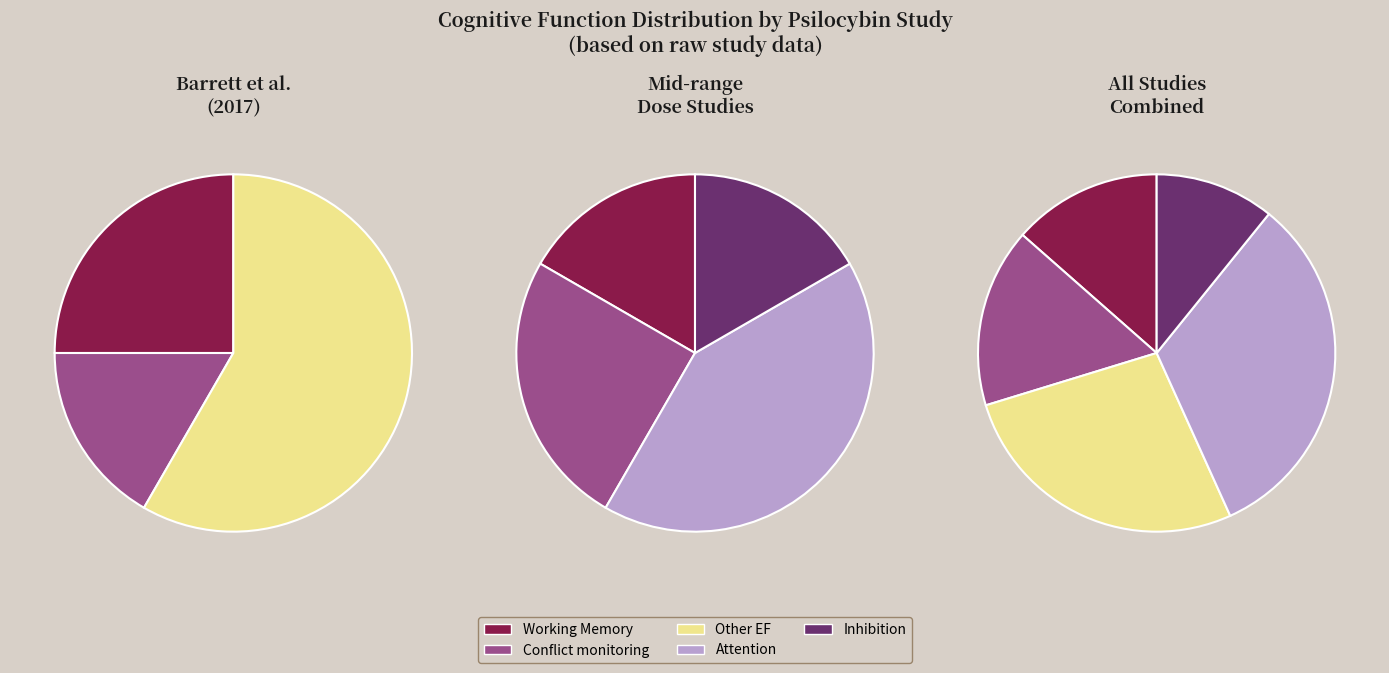

Does any single category account for the majority?

No